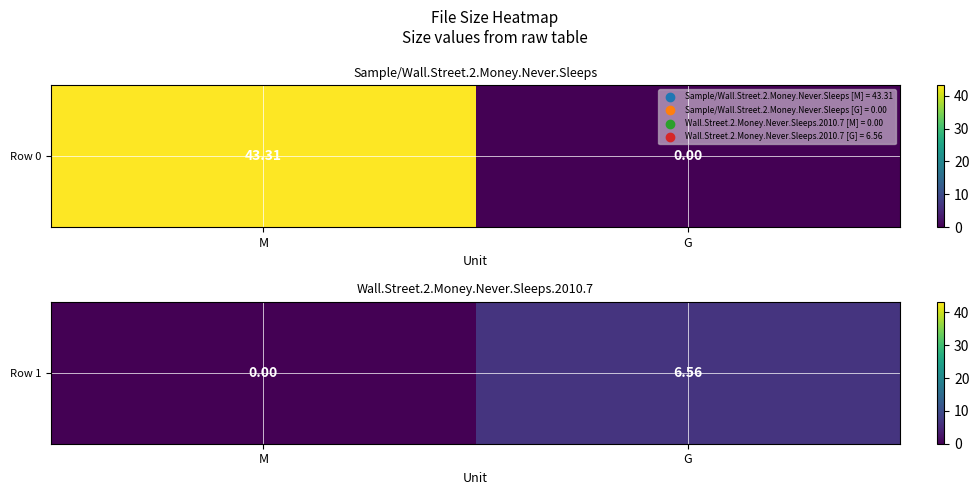

True or false: the data shows 2.3 at M.

False